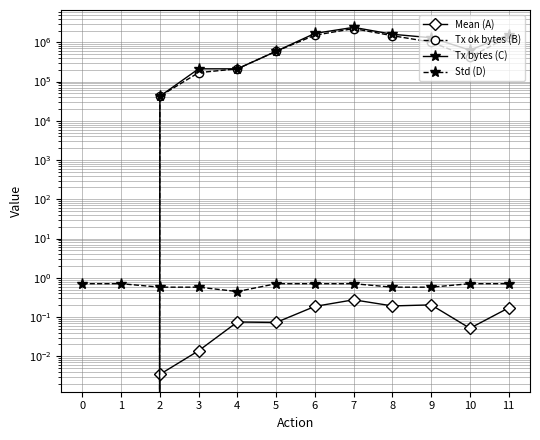

At 11, list the series in order from largest to smallest.

Tx bytes (C), Tx ok bytes (B), Std (D), Mean (A)